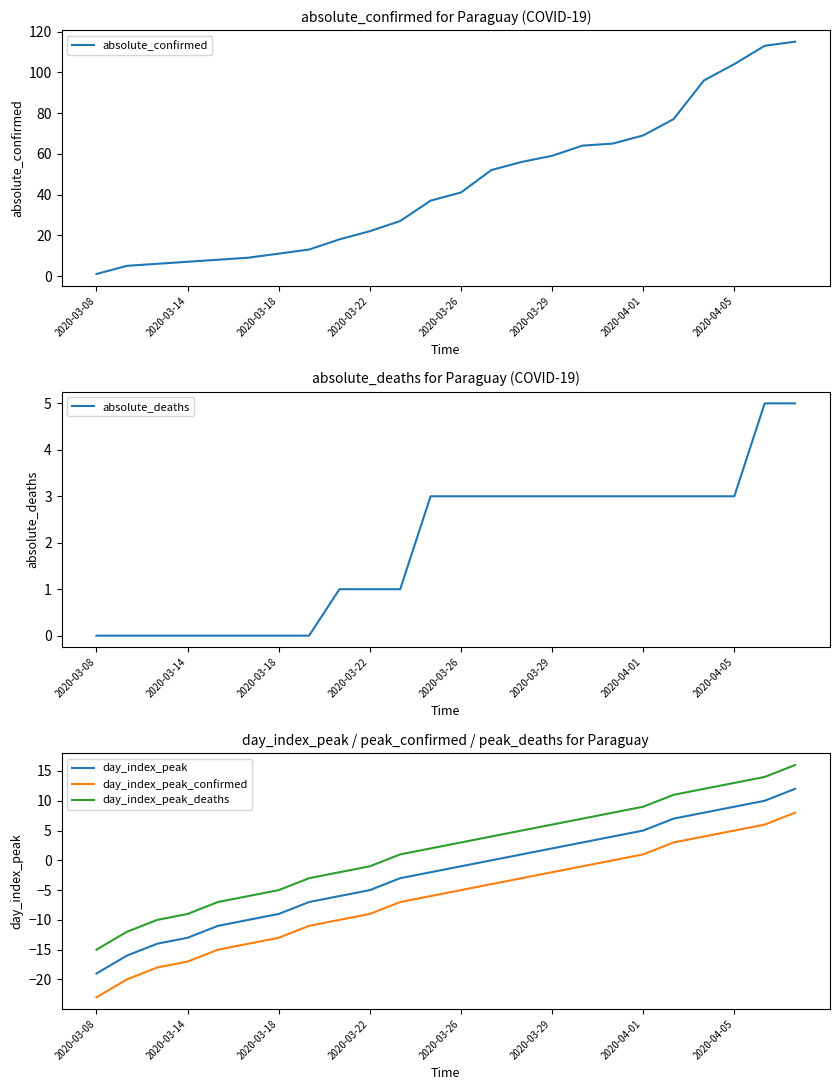

True or false: day_index_peak_deaths and absolute_confirmed cross at least once.

False